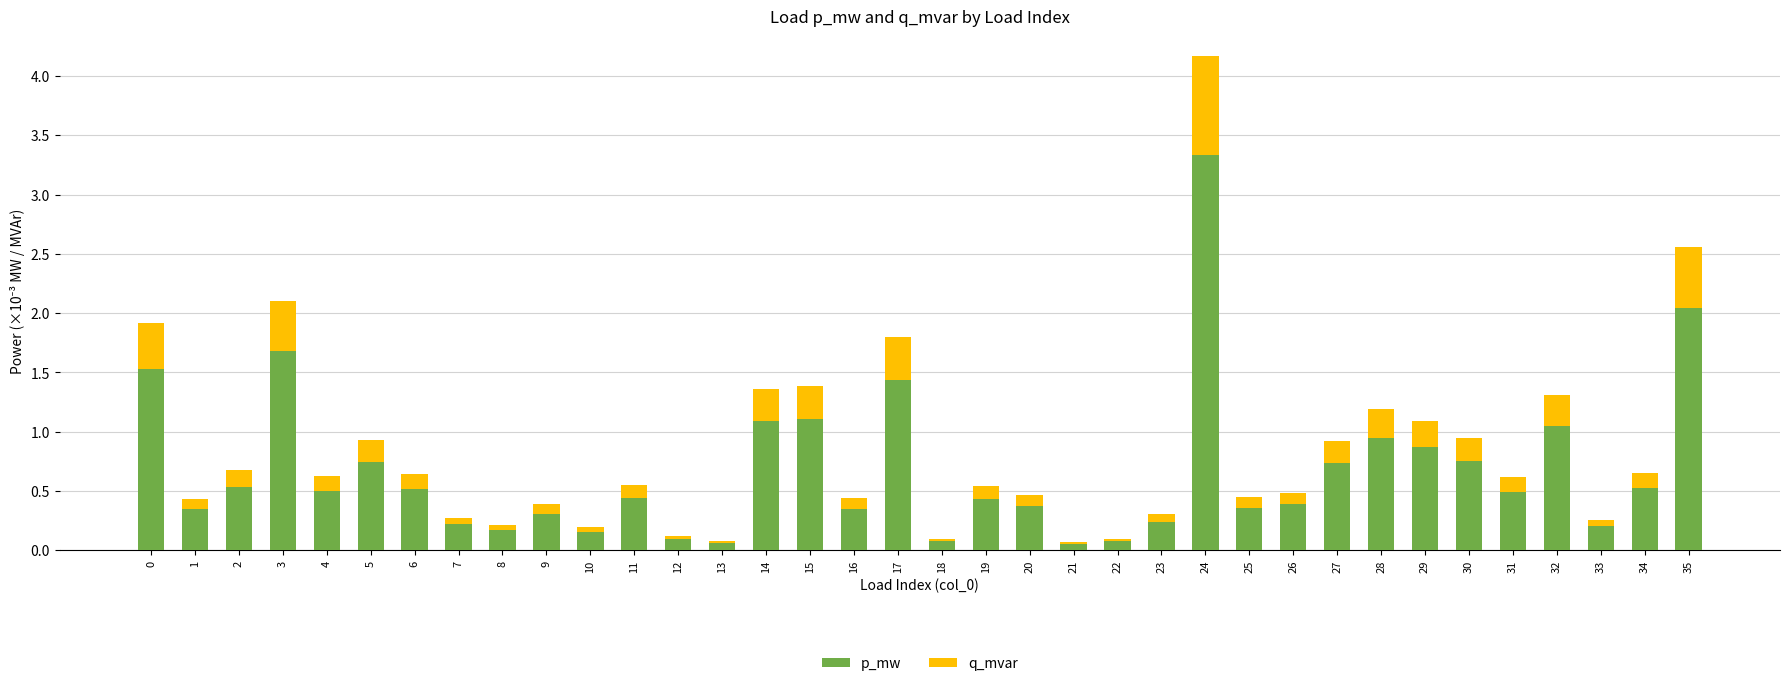

What is the total value across all series at 5?

0.9